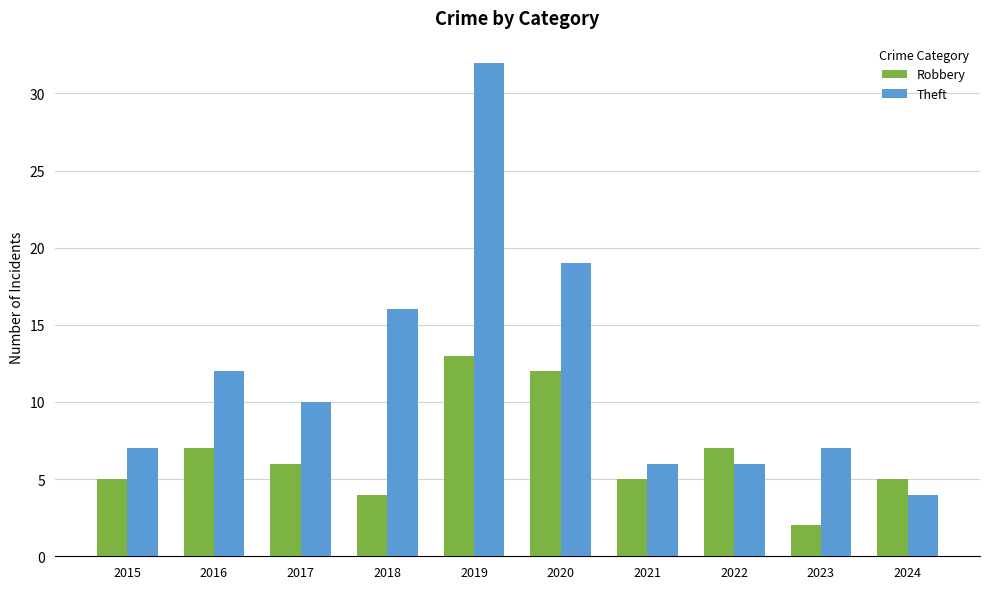

Which series has the widest spread of values?

Theft